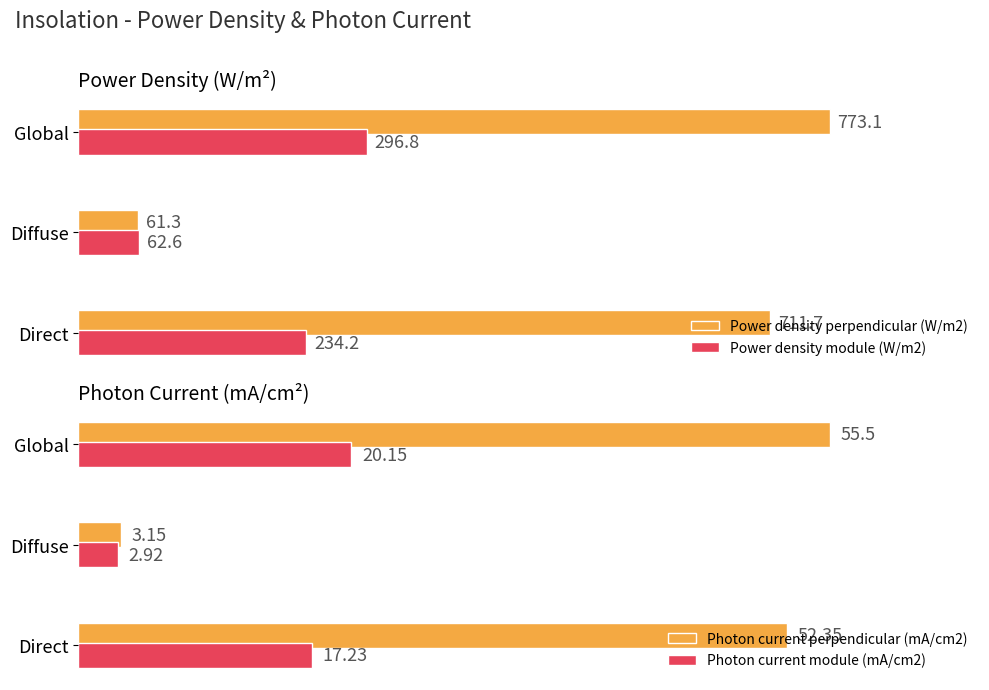

Which series has the largest total across all categories?

Power density perpendicular (W/m2)